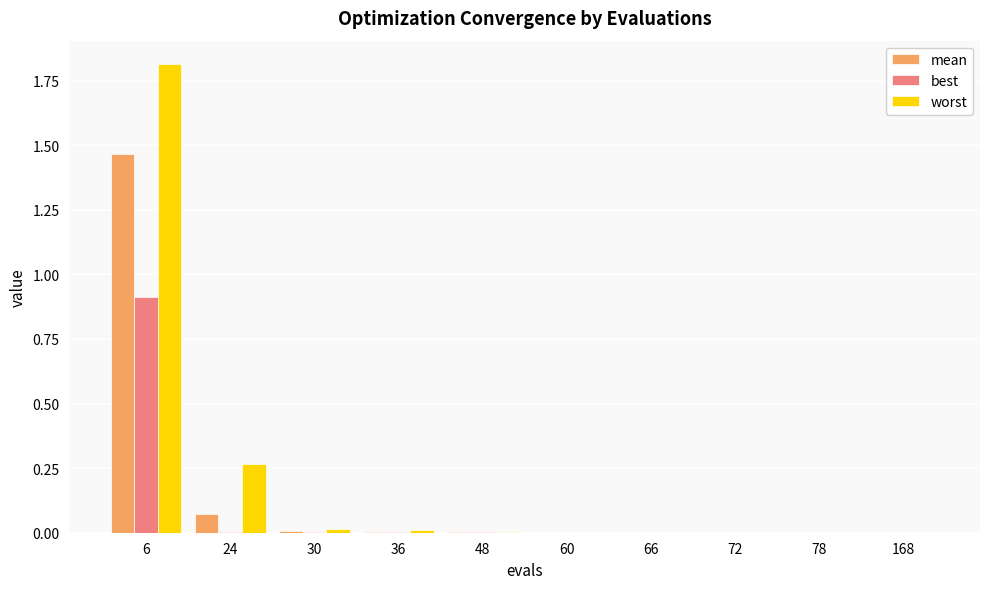

Which label corresponds to the largest value in the chart?

6